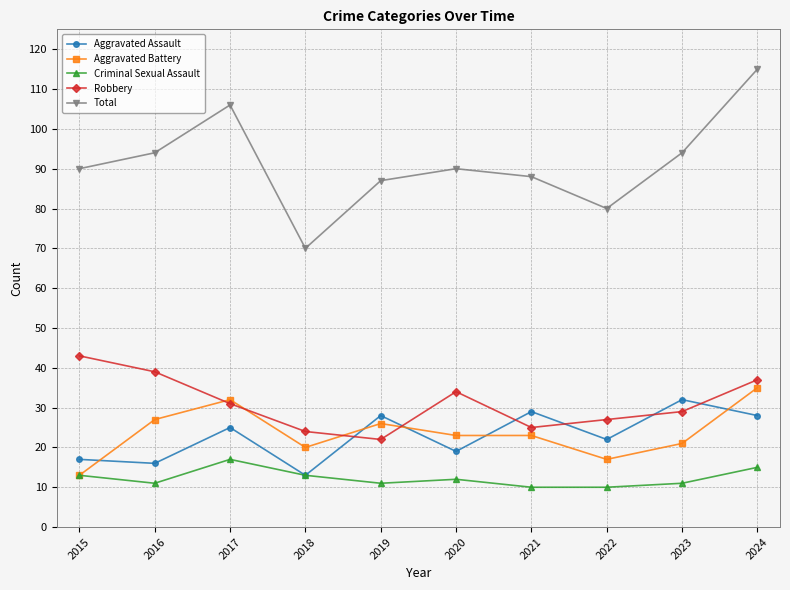

Is this an area chart (filled region under the line)?

No